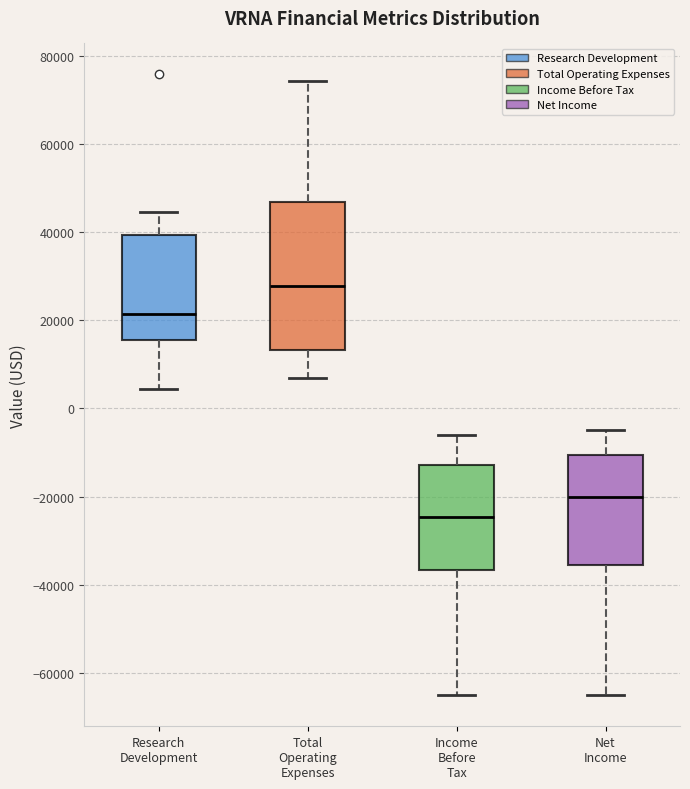

Where is the upper edge of the box for Net Income on the y-axis? The values are not printed on the chart, so give them approximately, as read against the axis.

-10000